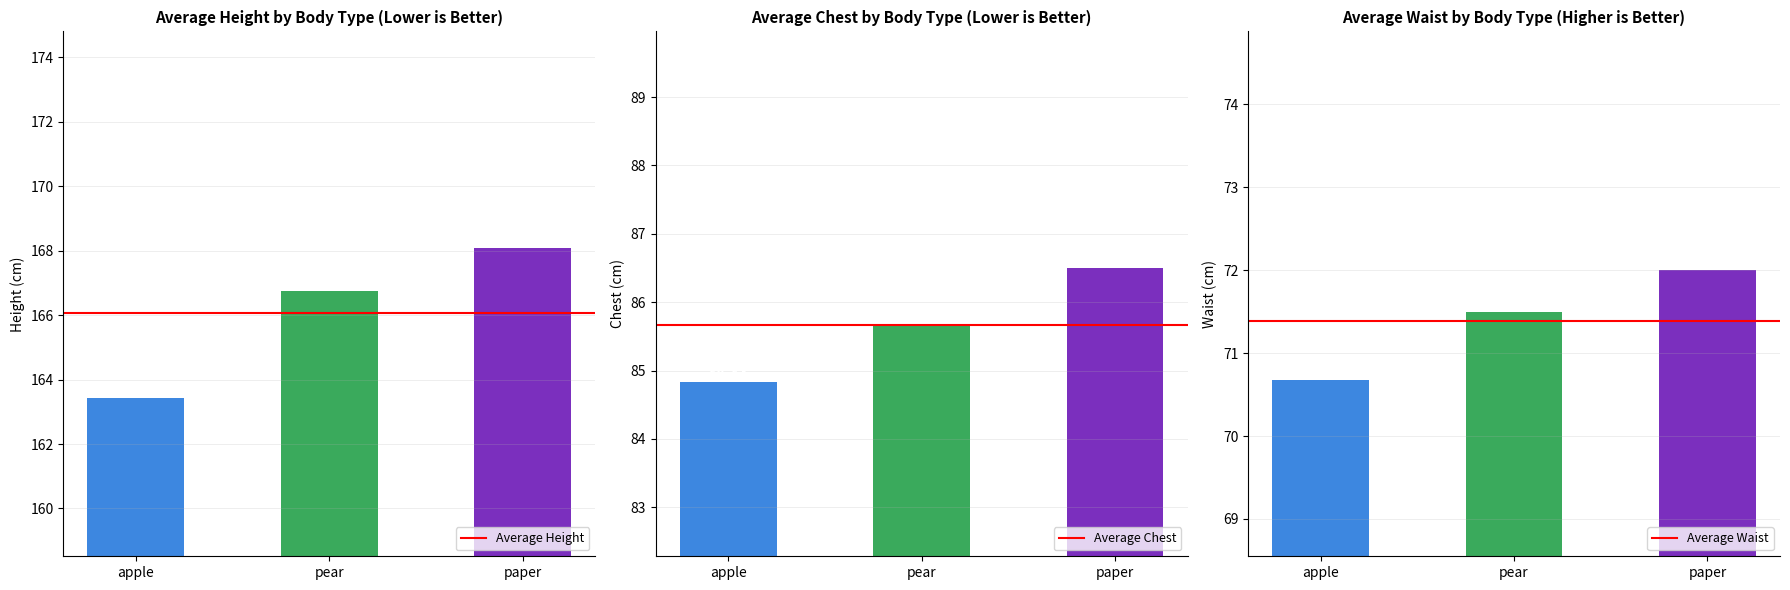

True or false: Average Waist has a value of 21.0 at apple.

False